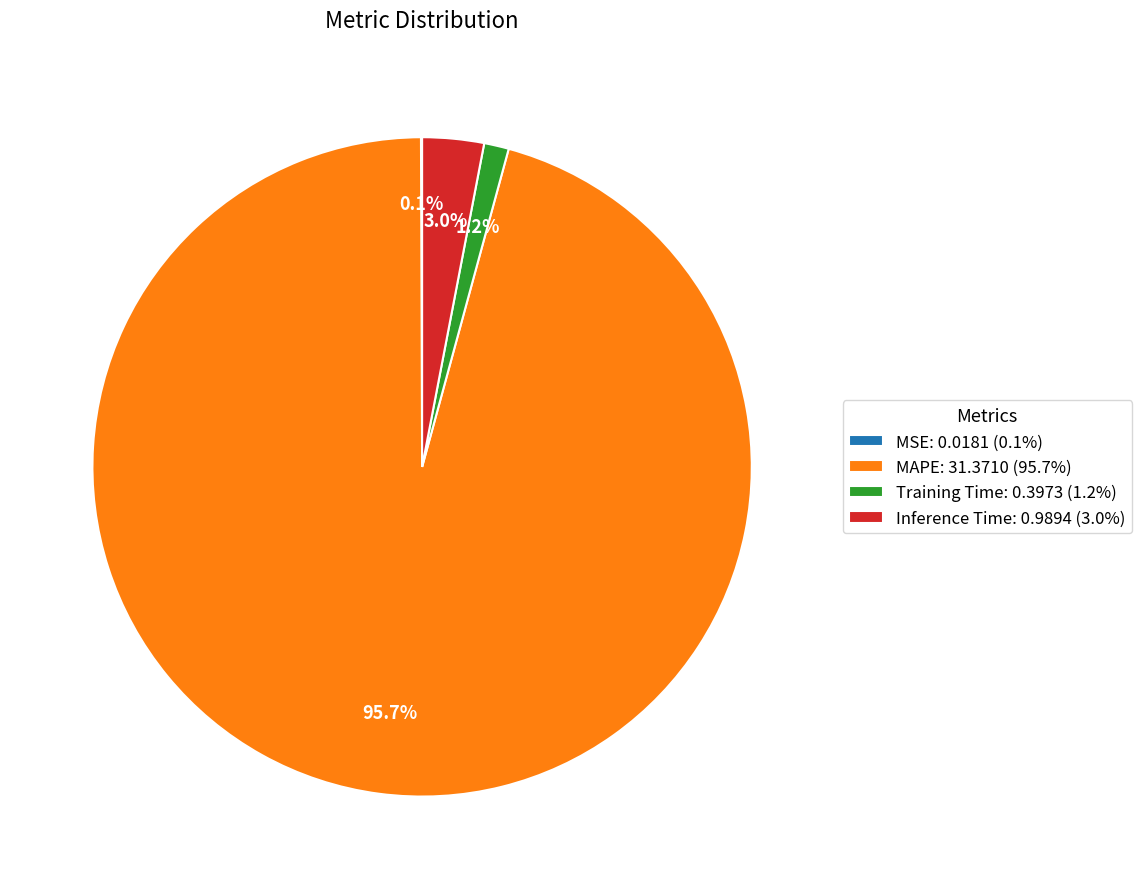

What percentage is NOT represented by Inference Time?

97.0%